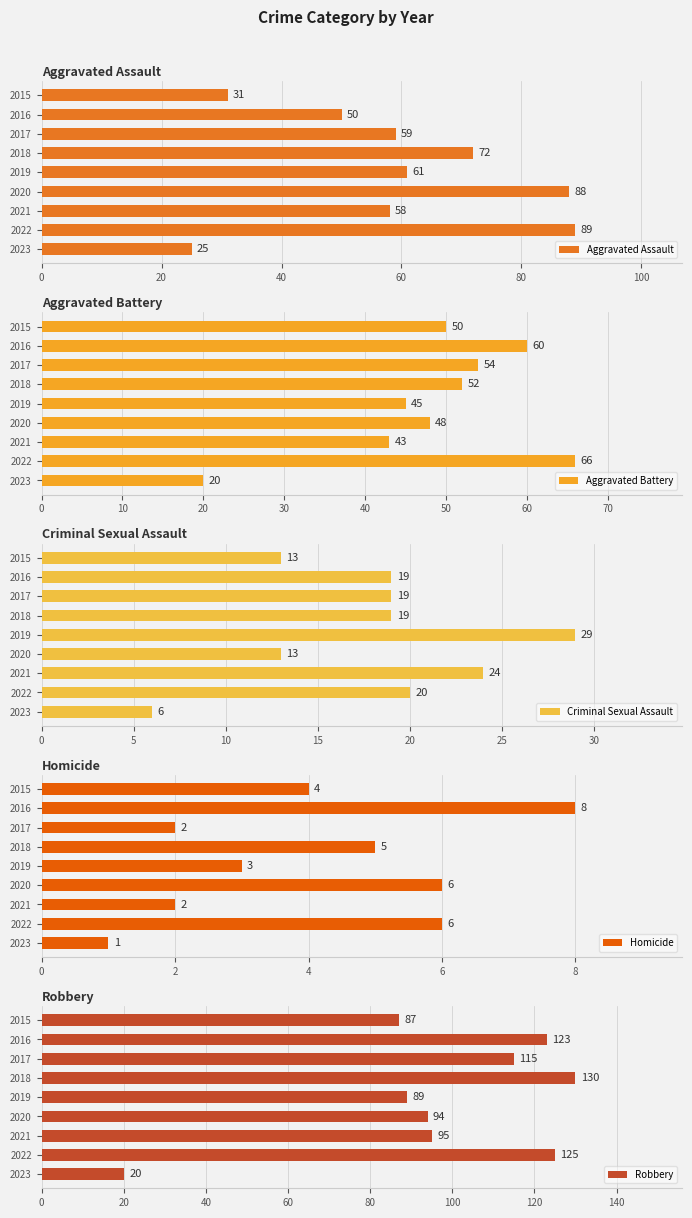

Count the Homicide values in the range 2 to 6.

7